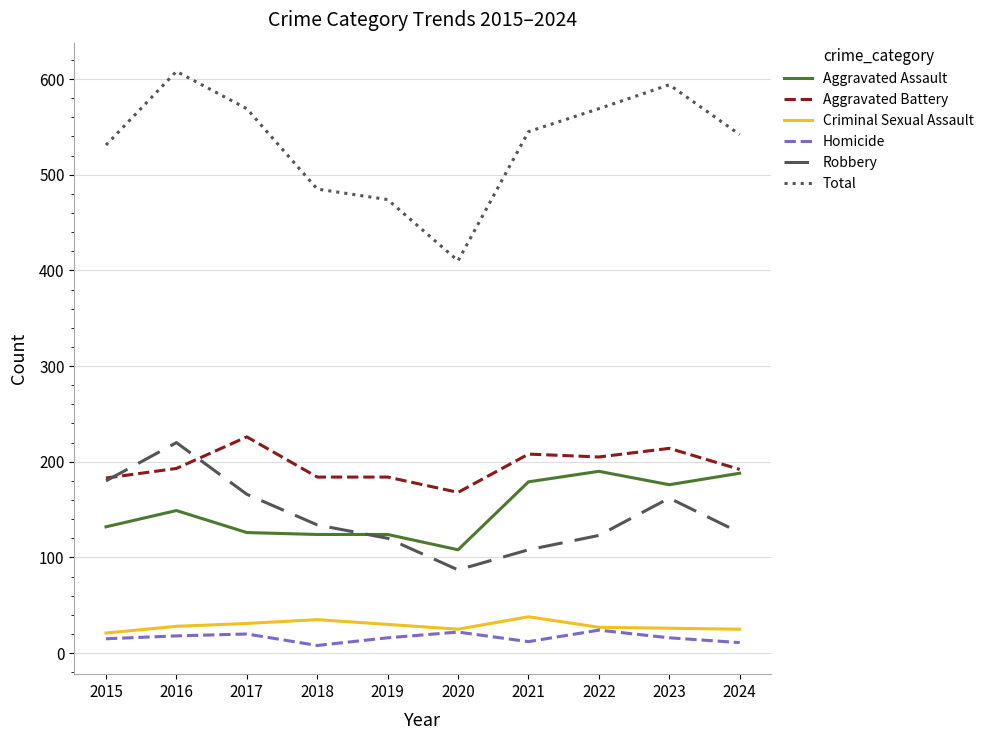

The value of Aggravated Battery at 2016 is 193. True or false?

True